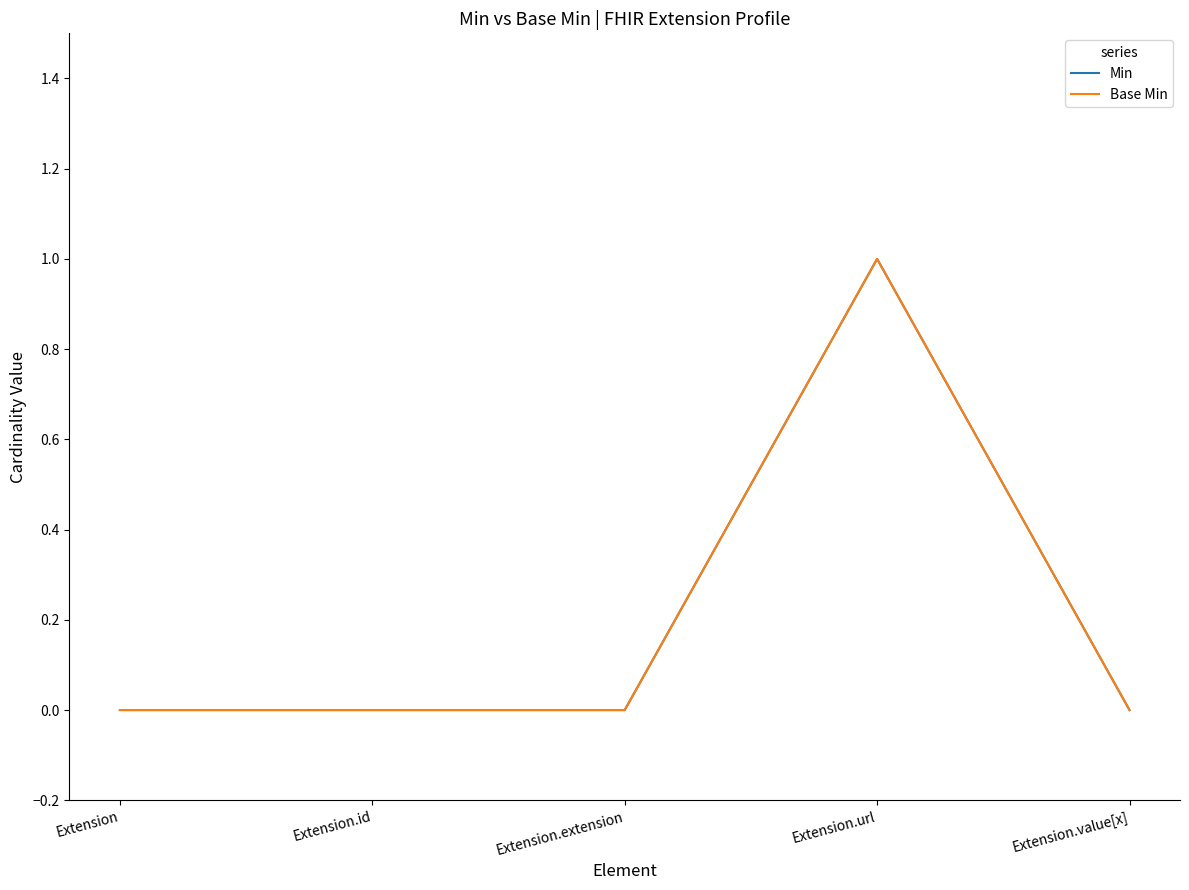

What is the difference between the maximum and second lowest values in the Min series?

1